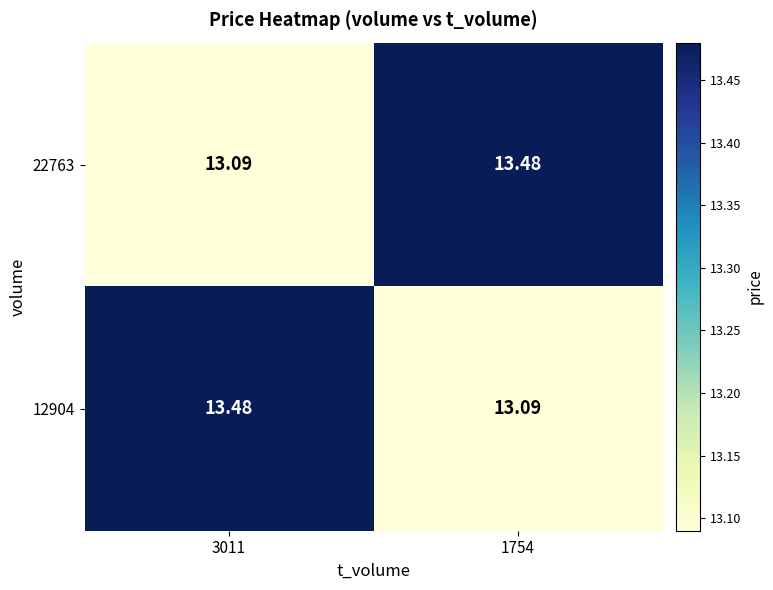

Is the value of 22763 at 3011 greater than the value of 12904 at 3011?

No